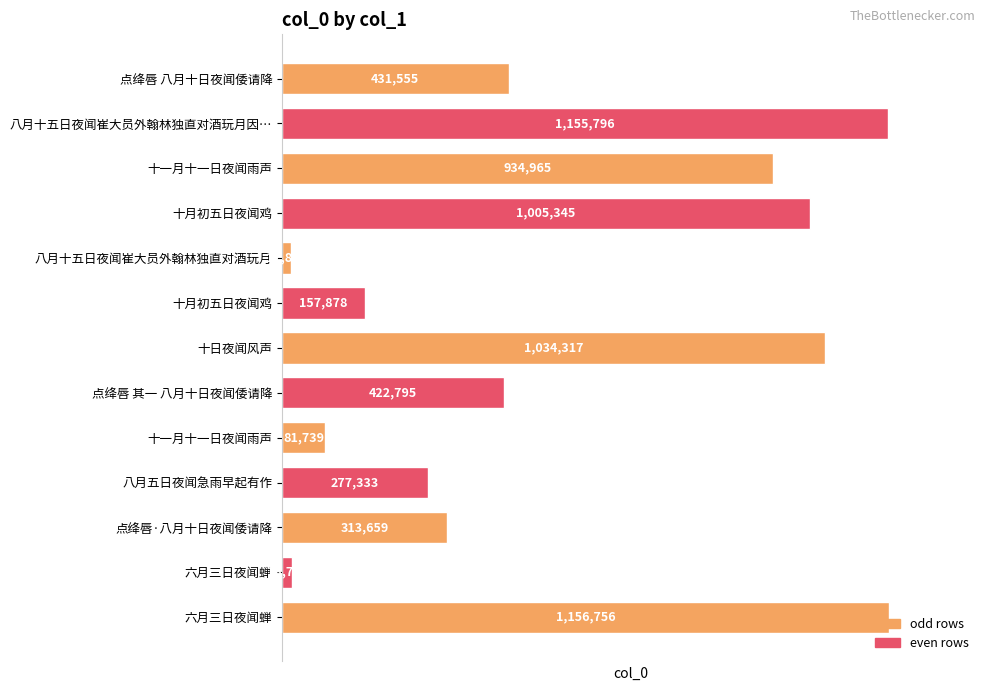

Are the bars horizontal?

Yes